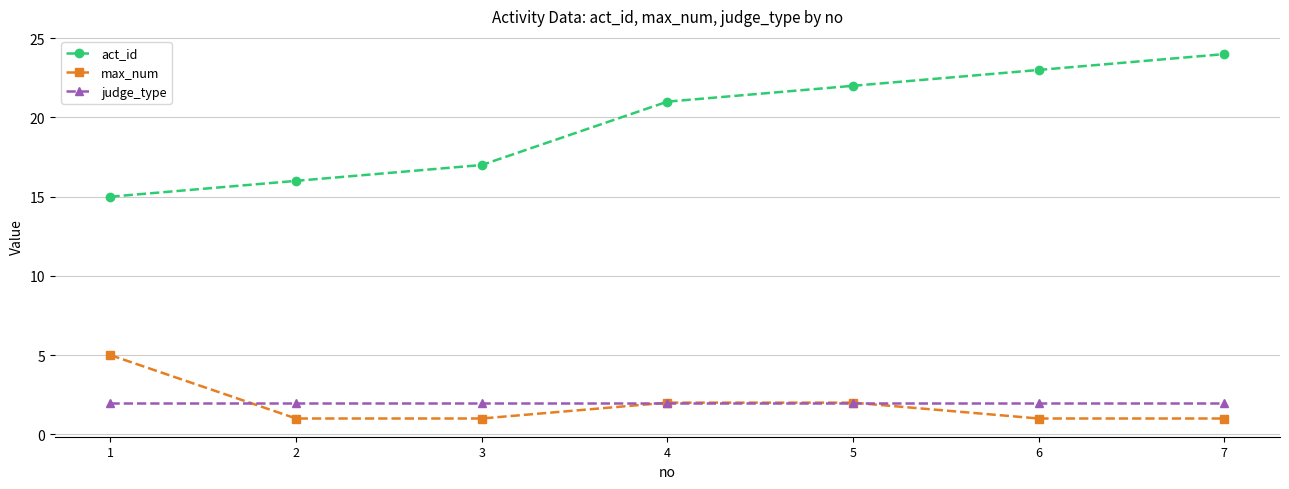

Does the chart display data point markers on the line(s)?

Yes